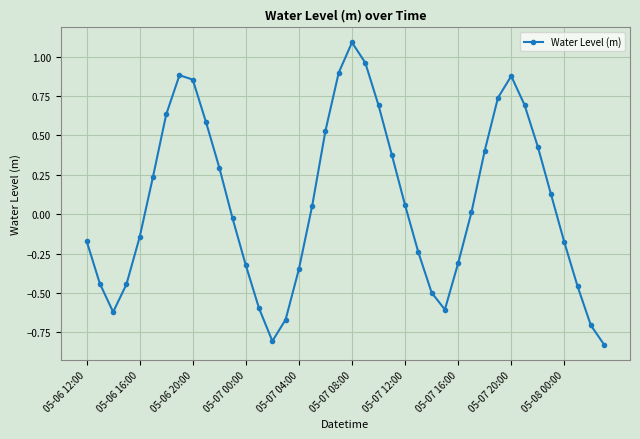

What is the value of the 3rd point from the left?

-0.6